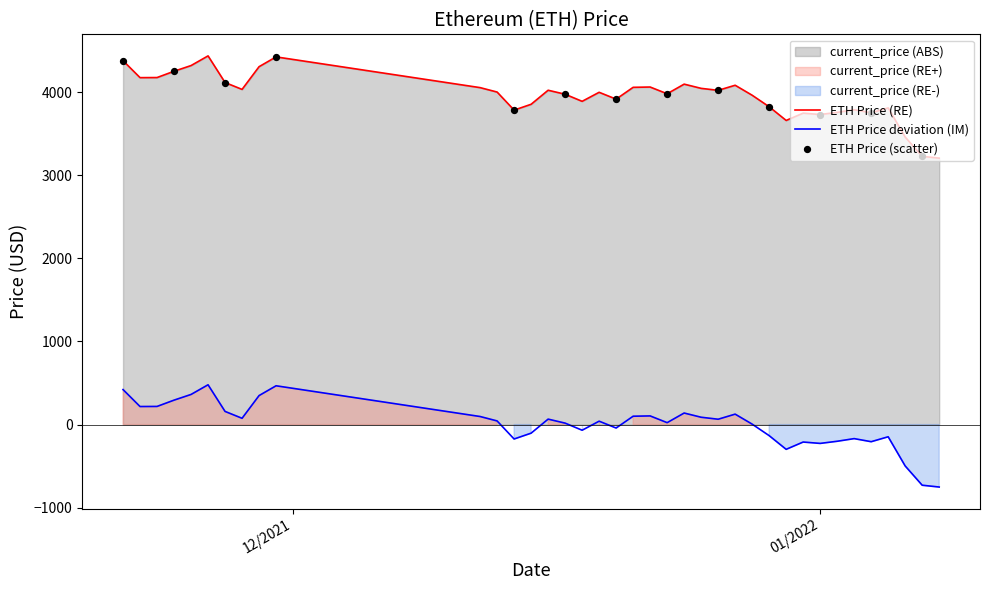

What is the change in value from 11/26/2021 to 12/12/2021?

-382.0